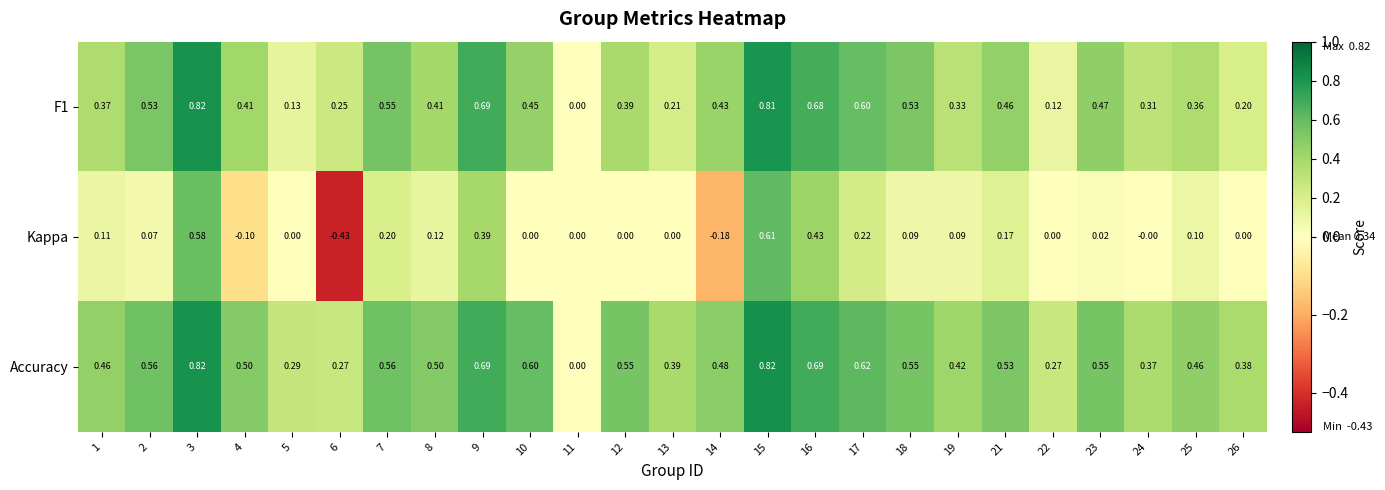

Is the value of Accuracy at 7 greater than the value of F1 at 3?

No